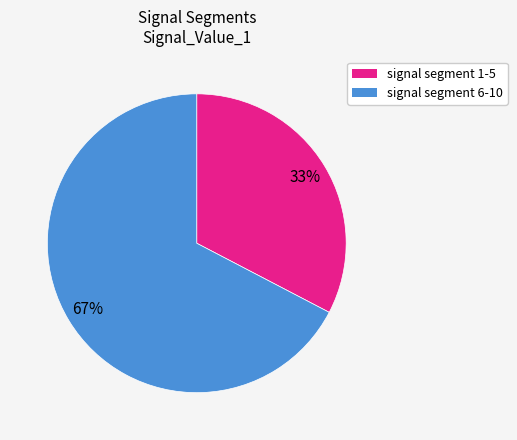

Is there a majority slice in this chart?

Yes